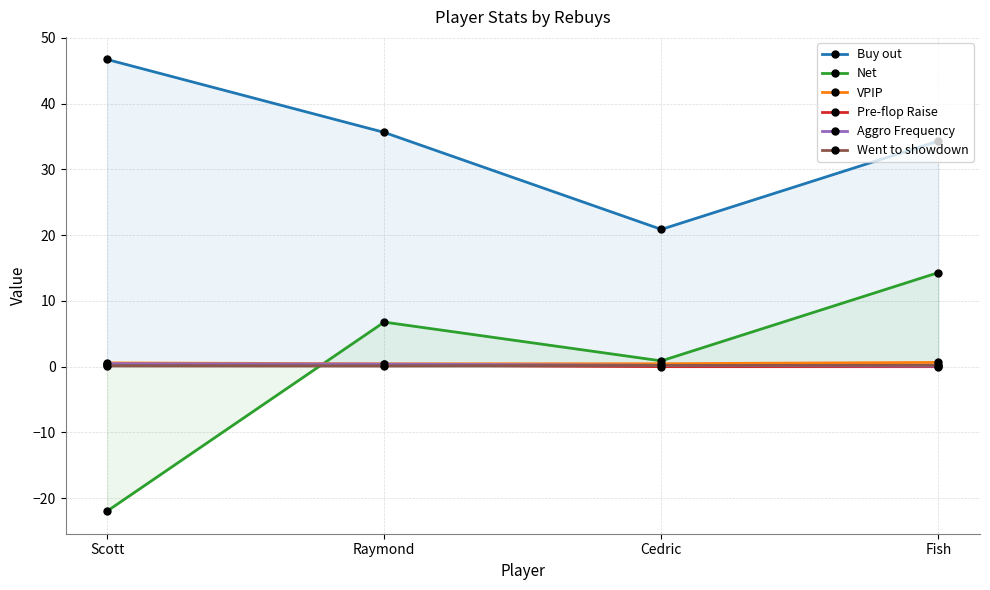

At which category is the sum across all series the highest?

Fish